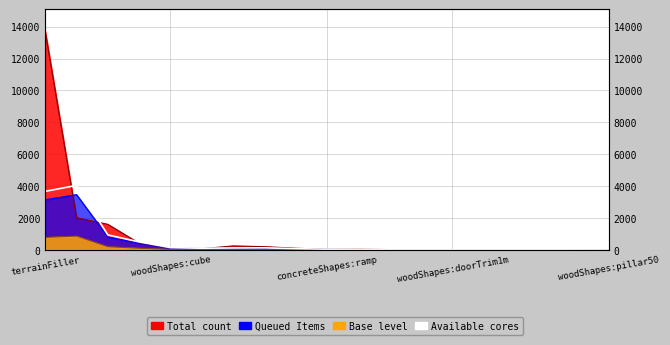

Which series has the largest total across all categories?

count line